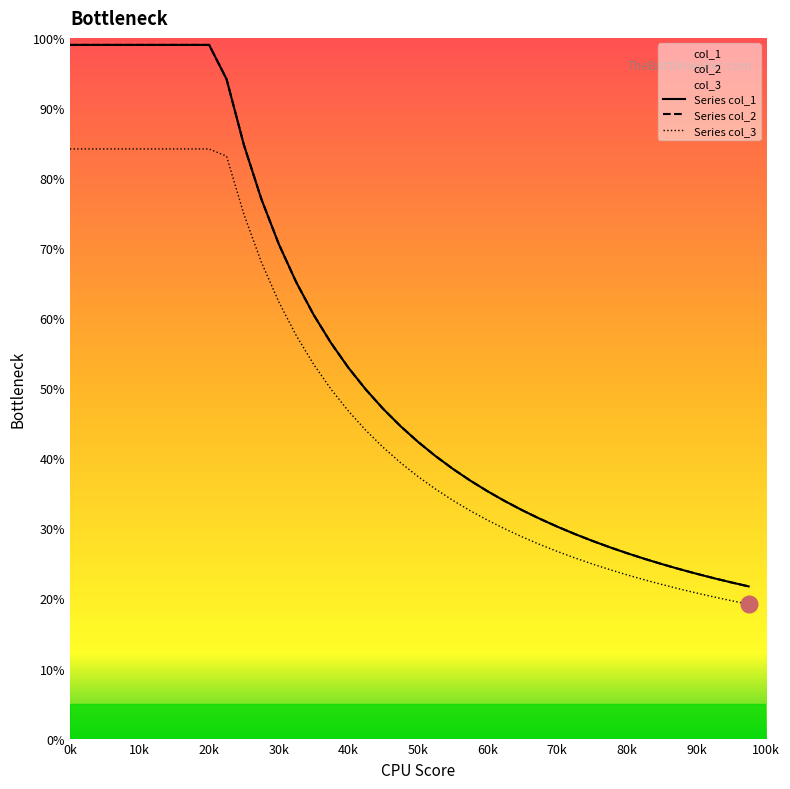

What is the sum of all Series col_3 values?

1906.0